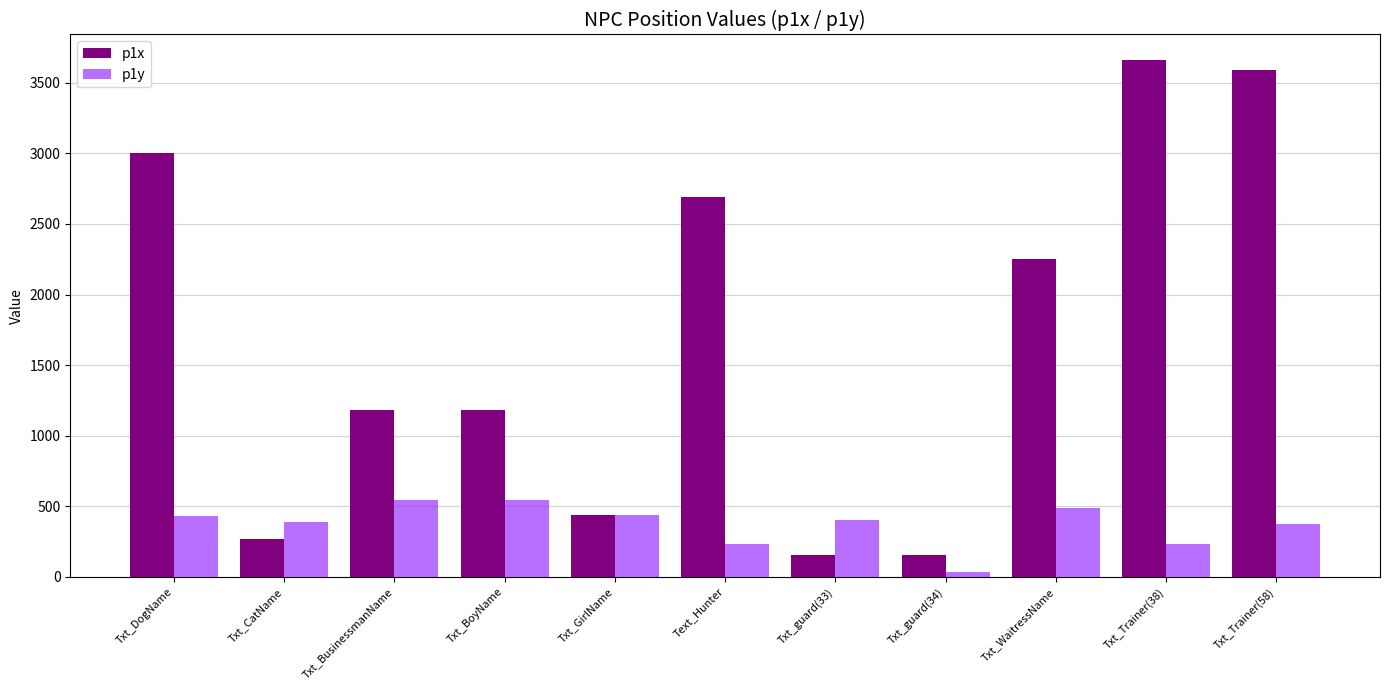

Read the p1x value at Txt_Trainer(38).

3660